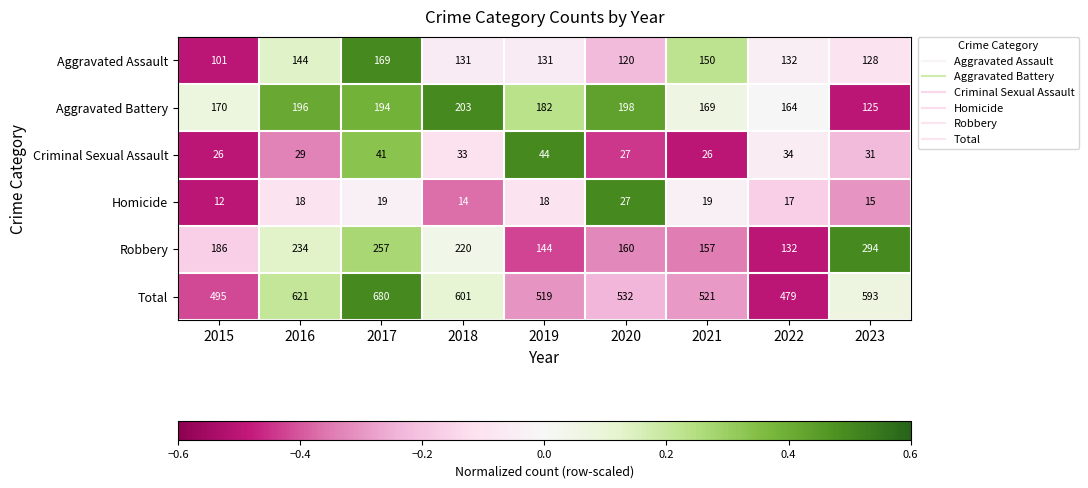

The Criminal Sexual Assault series shows 31 at 2023. True or false?

True